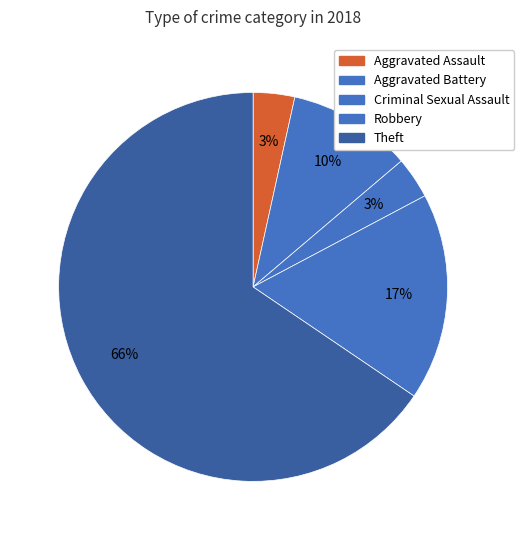

The Theft slice represents 53% of the pie. True or false?

False